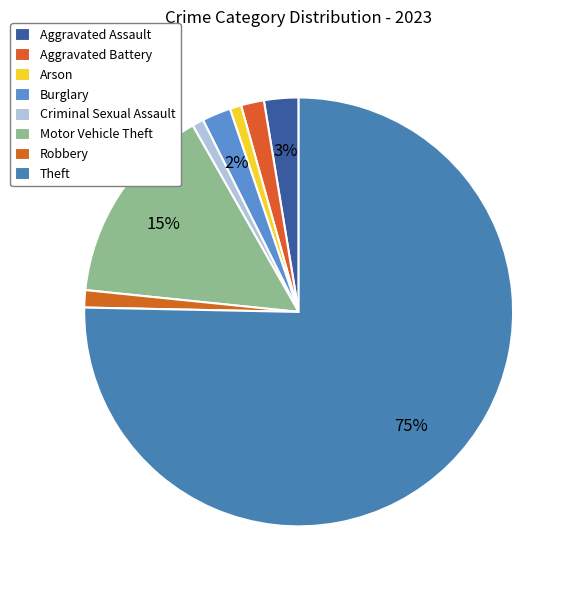

To the nearest percent, what portion does Burglary represent?

2%